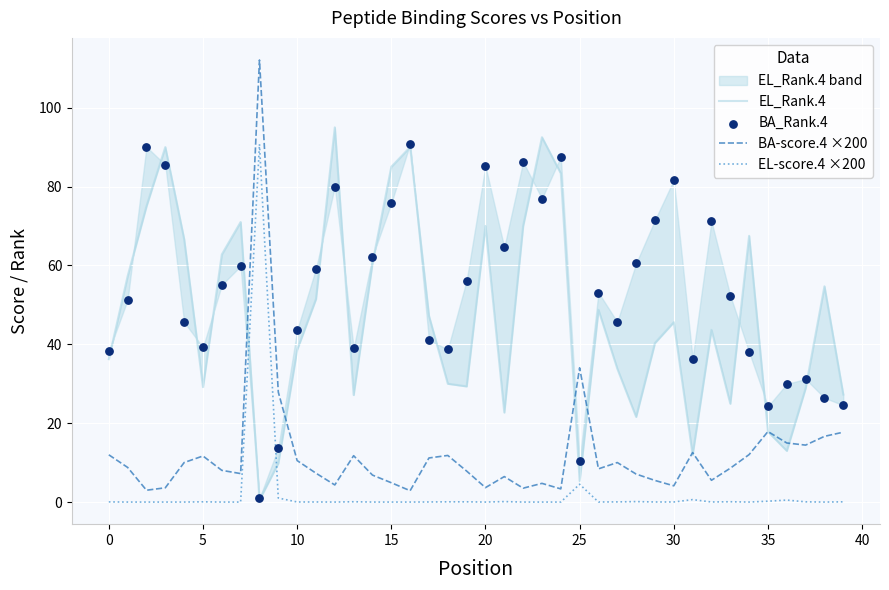

True or false: EL-score.4 ×200 and BA-score.4 ×200 intersect in this chart.

False